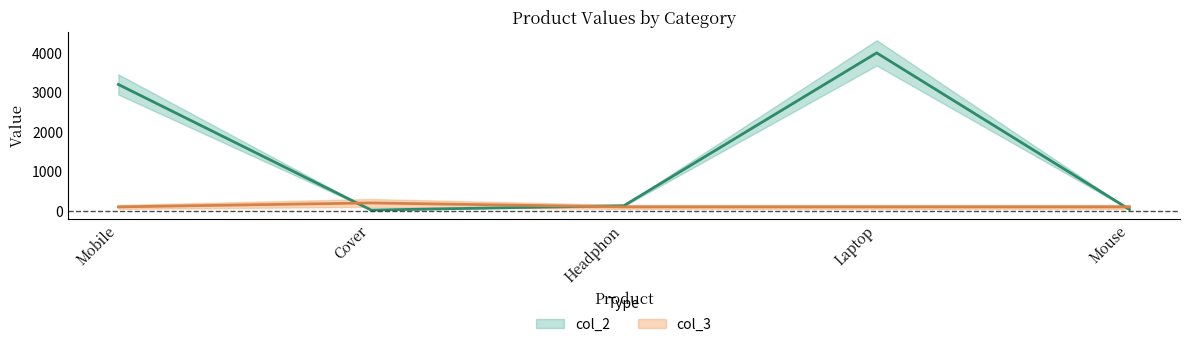

Which category has the highest value across all series?

Laptop